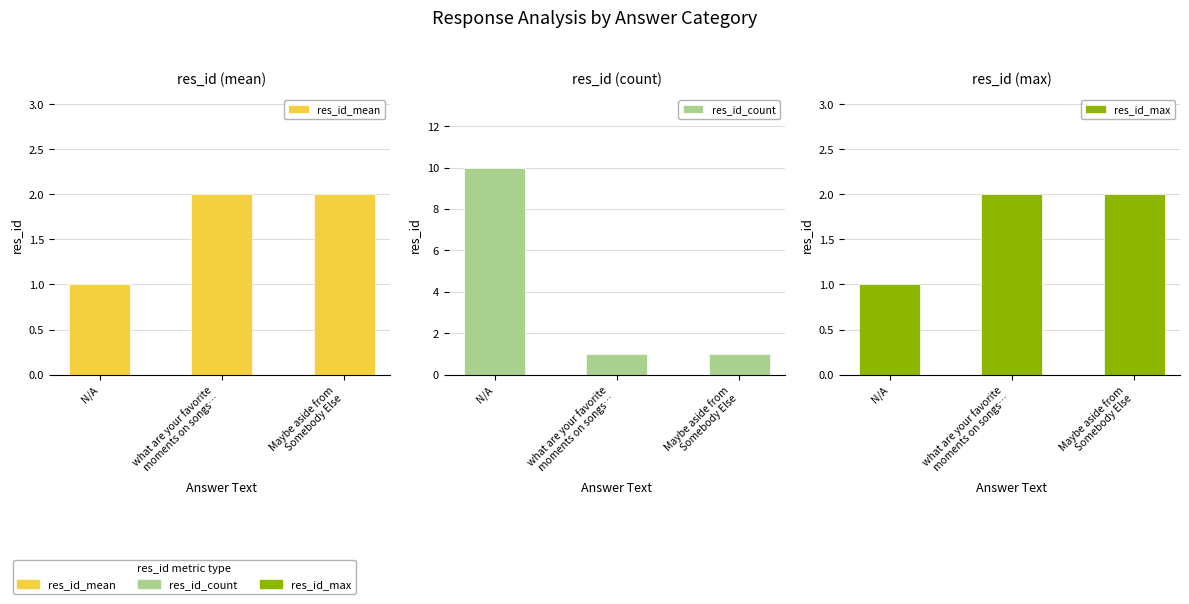

Reading right to left, transcribe all the data shown in this chart.

res_id_mean: 2	2	1
res_id_count: 1	1	10
res_id_max: 2	2	1